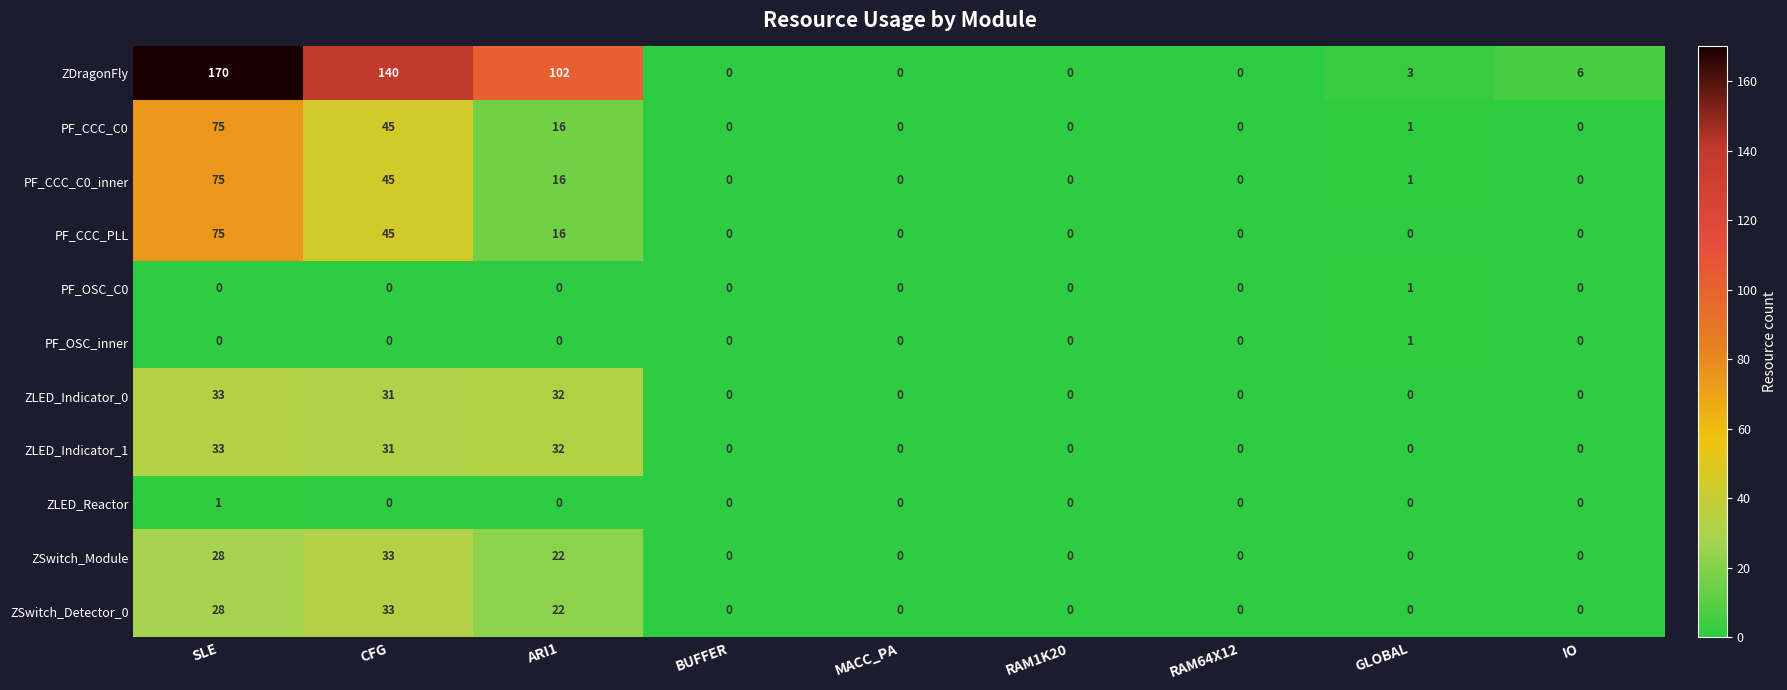

What is the sum of all ZLED_Indicator_1 values?

96